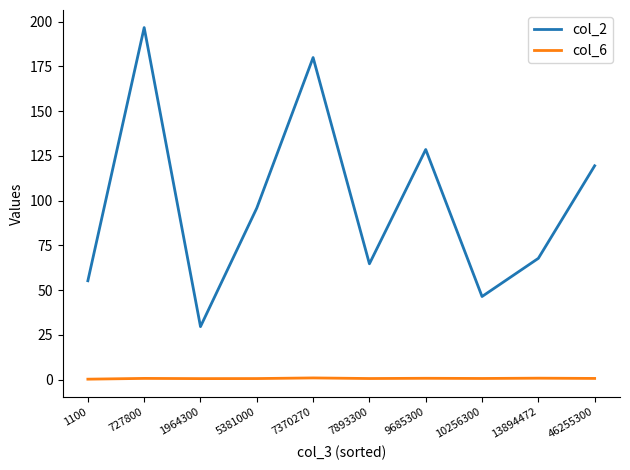

What is the average value of the col_6 series?

0.7